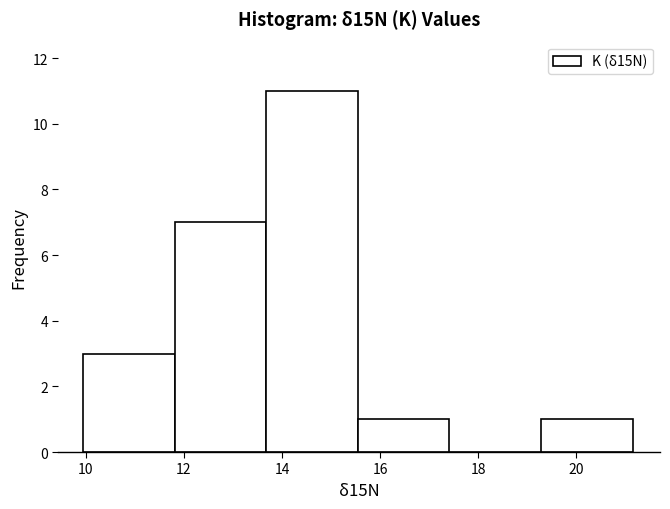

Reading left to right, list every bar in this chart as the range it spans on the x-axis followed by its height. Neither the bar edges nor the heights are printed on the chart, so give them approximately, as read against the axes.

10.0 to 11.8: 3
11.8 to 13.6: 7
13.6 to 15.6: 11
15.6 to 17.4: 1
17.4 to 19.2: 0
19.2 to 21.2: 1